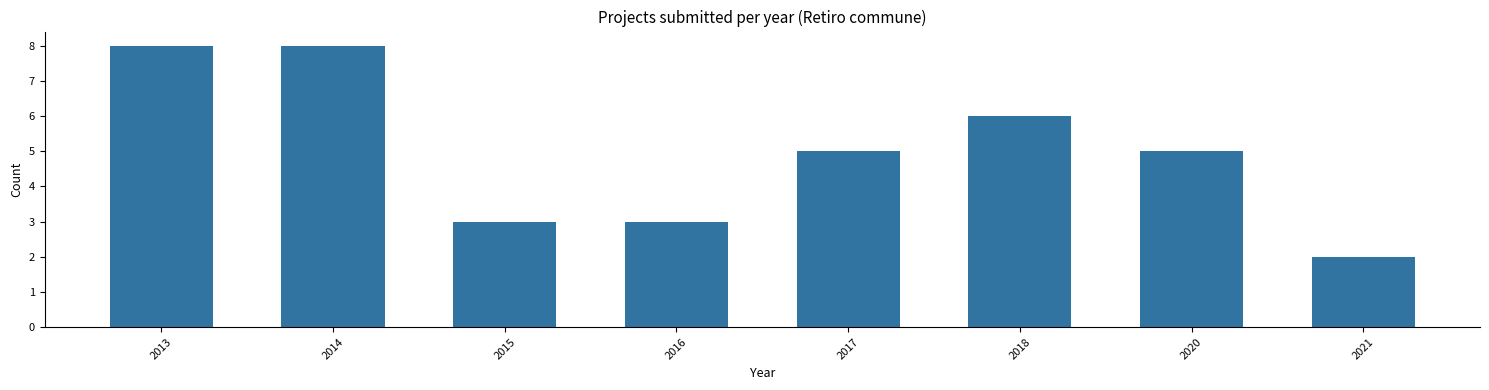

Reading right to left, extract all data points from this chart.

2	5	6	5	3	3	8	8